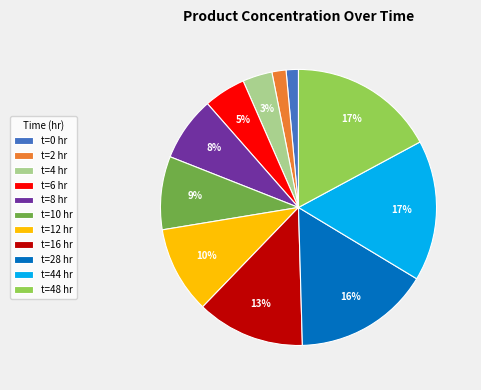

Between t=10 hr and t=44 hr, which is larger?

t=44 hr